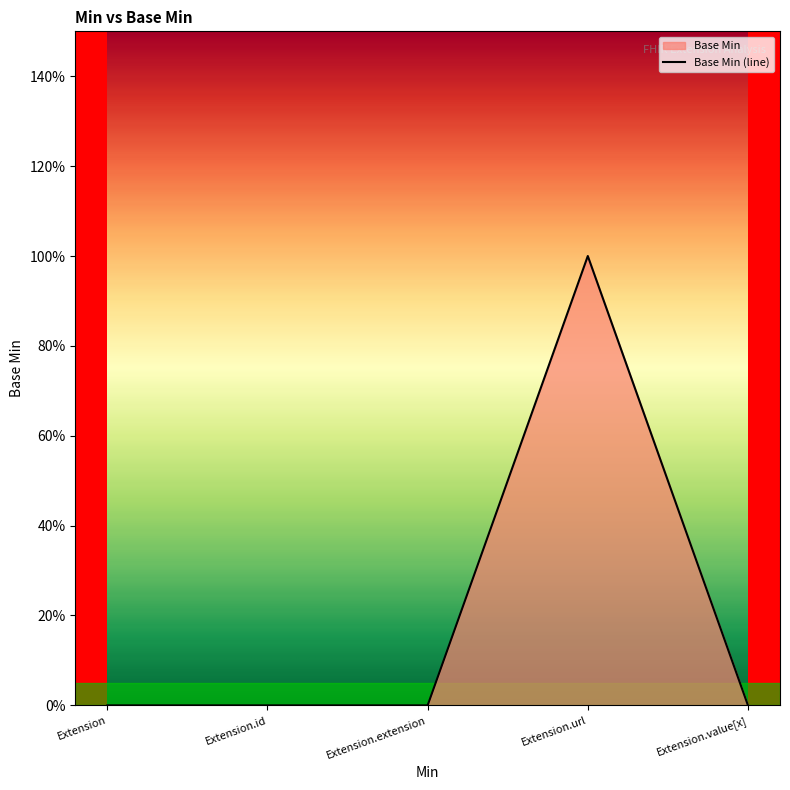

What is the label of the 1st point from the right?

Extension.value[x]